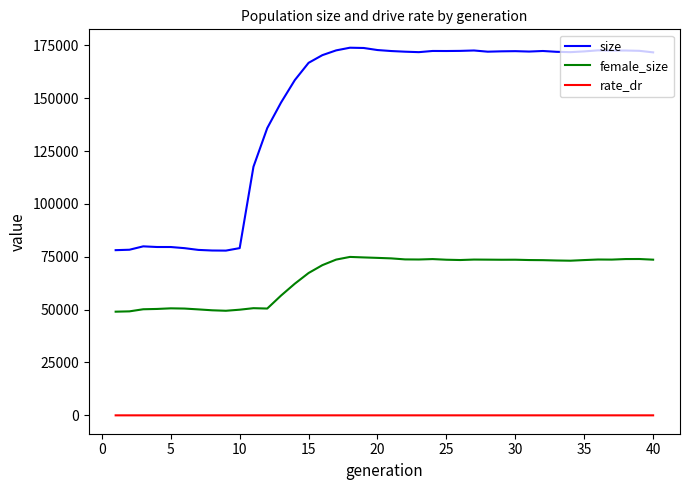

Which series has the largest total across all categories?

size